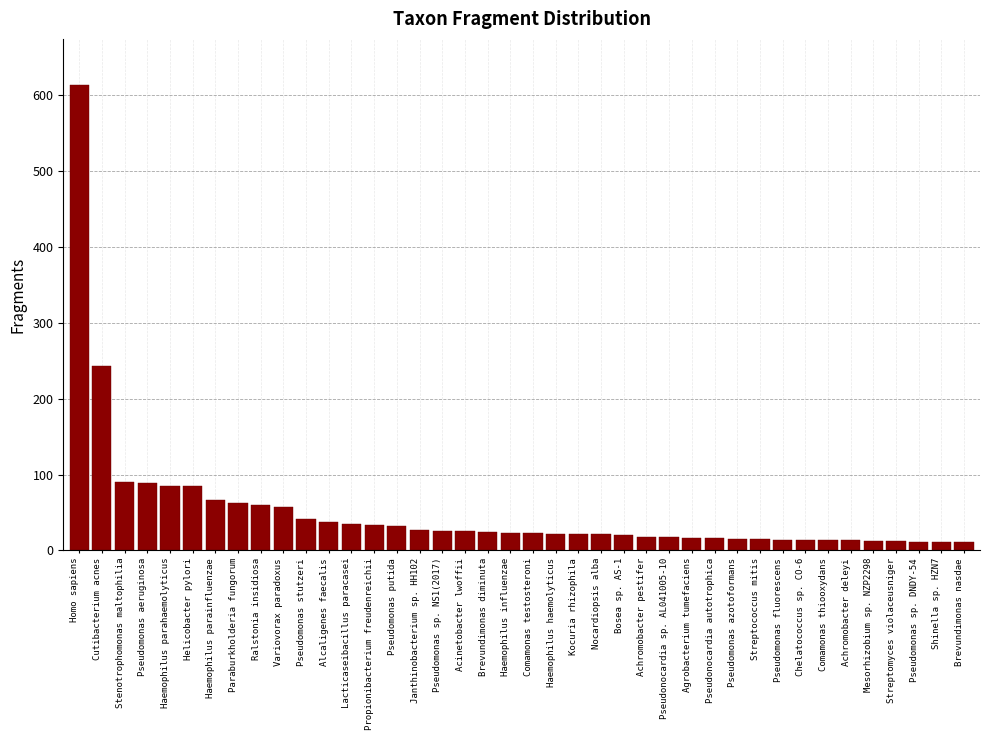

True or false: the data shows 23 at Comamonas testosteroni.

True